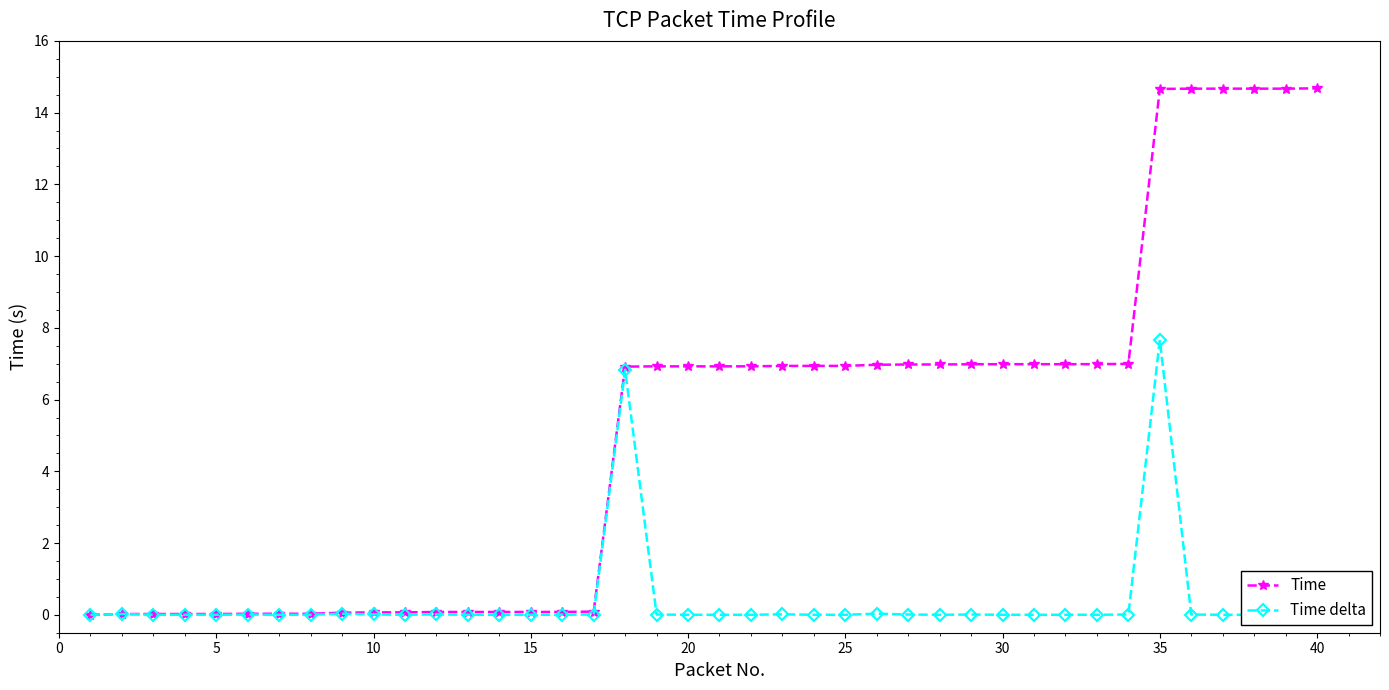

At how many categories does at least one series exceed 5?

23